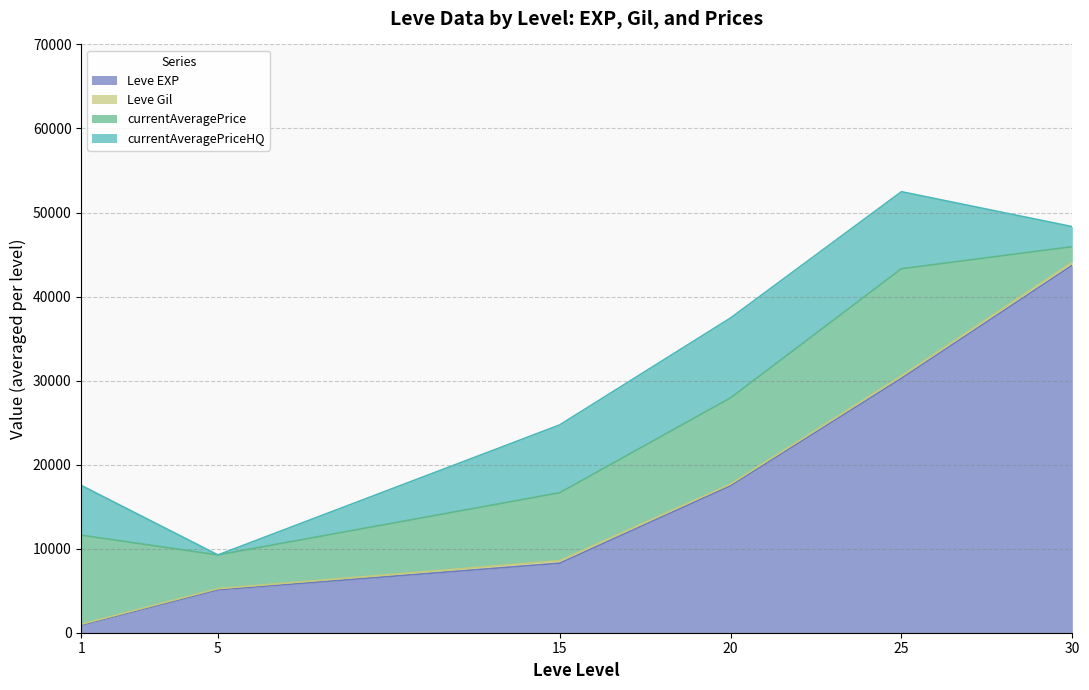

The value of Leve EXP at 20 is 17486.7. True or false?

True